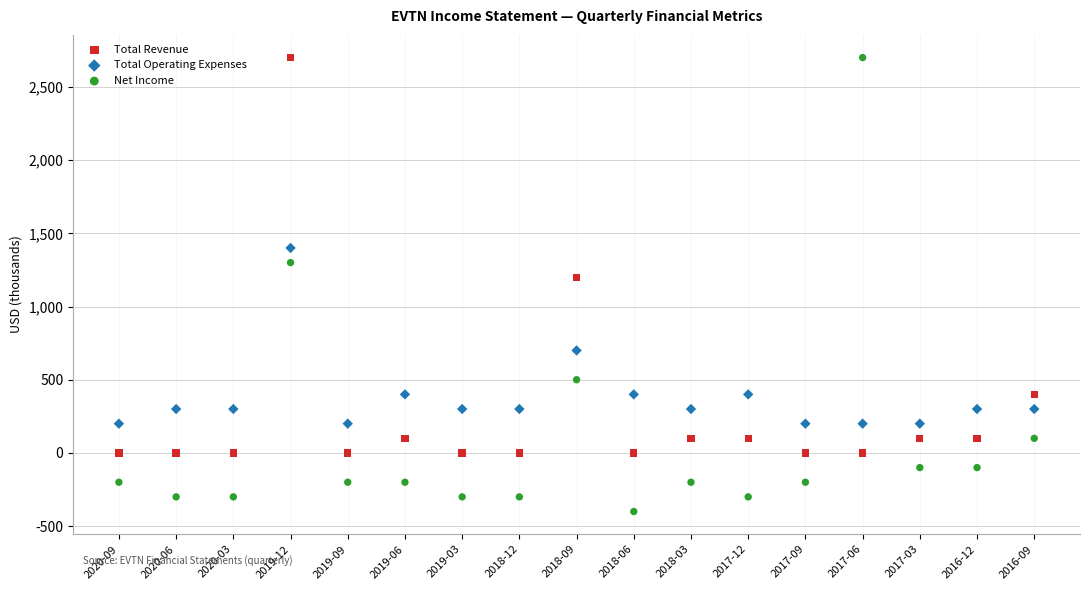

Which series contains the lowest Y value?

Net Income